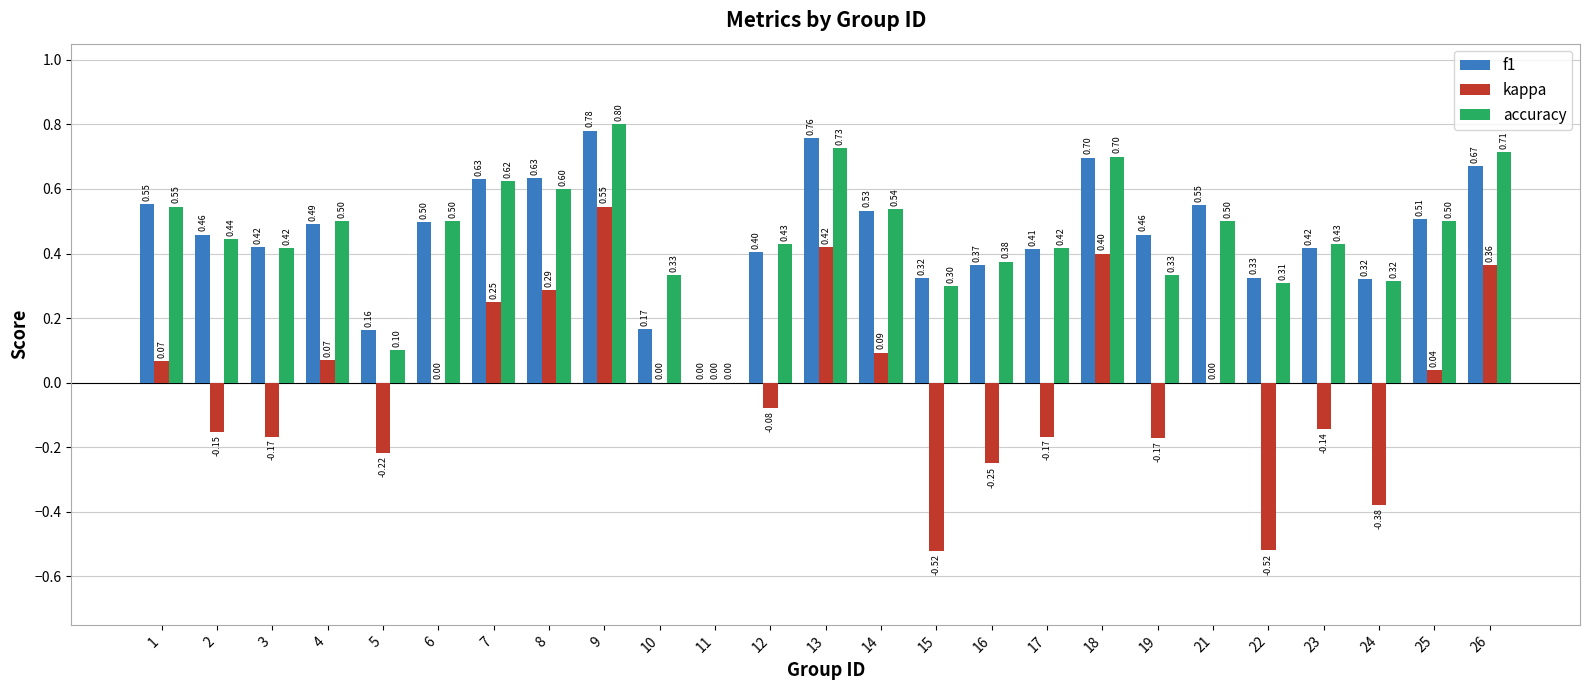

Which series has the largest total across all categories?

f1